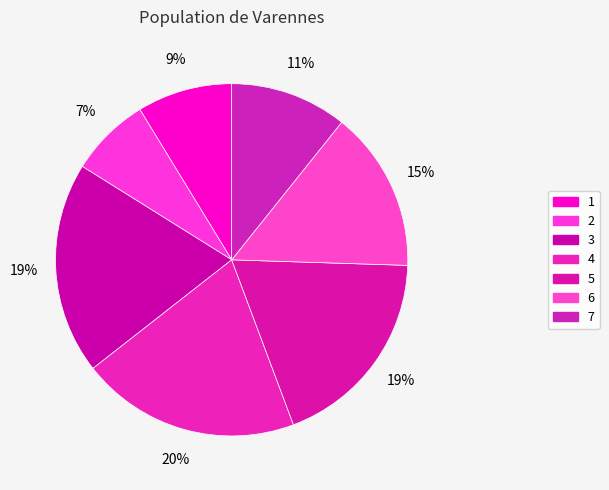

To the nearest percent, what is the average slice percentage?

14%